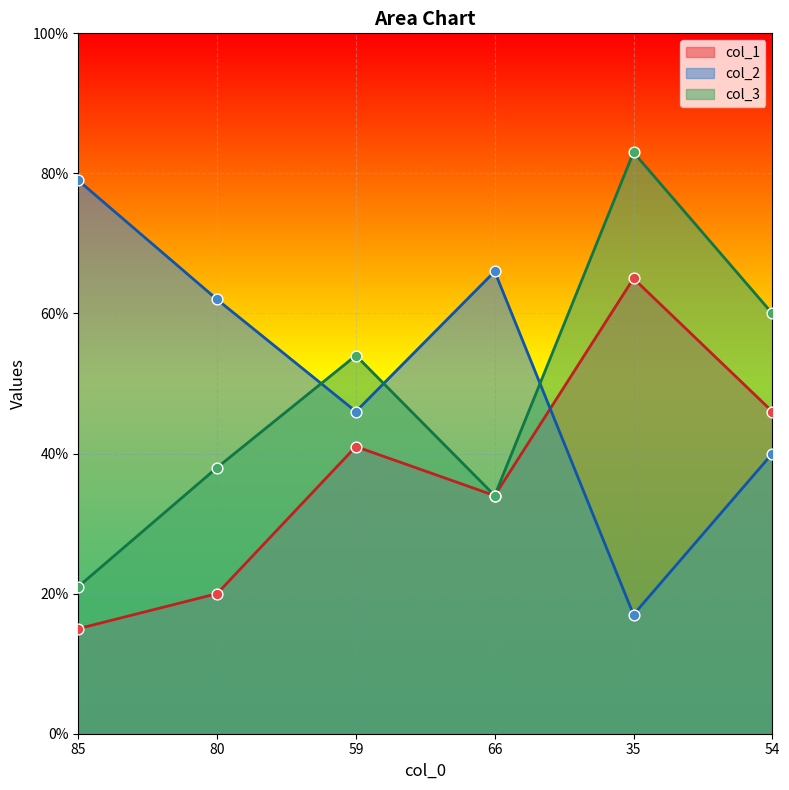

At which category is the sum across all series the highest?

35